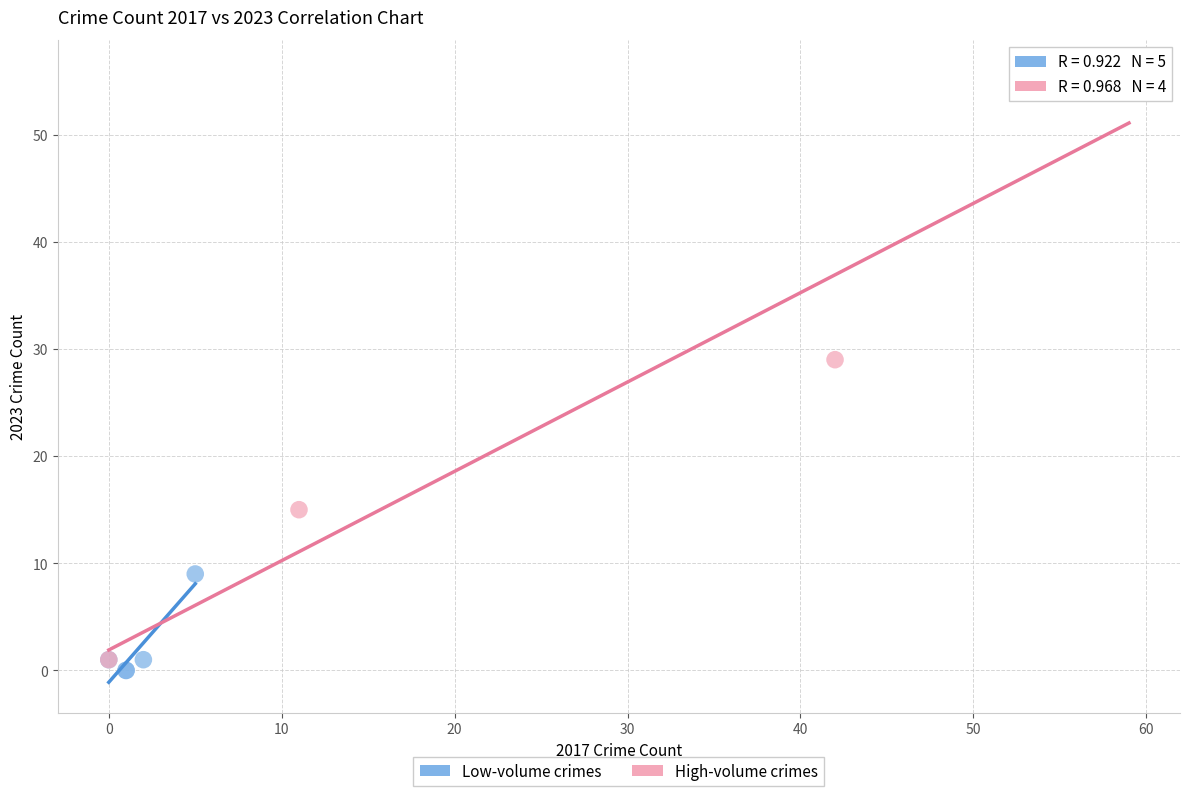

Which series contains the highest Y value?

High-volume crimes